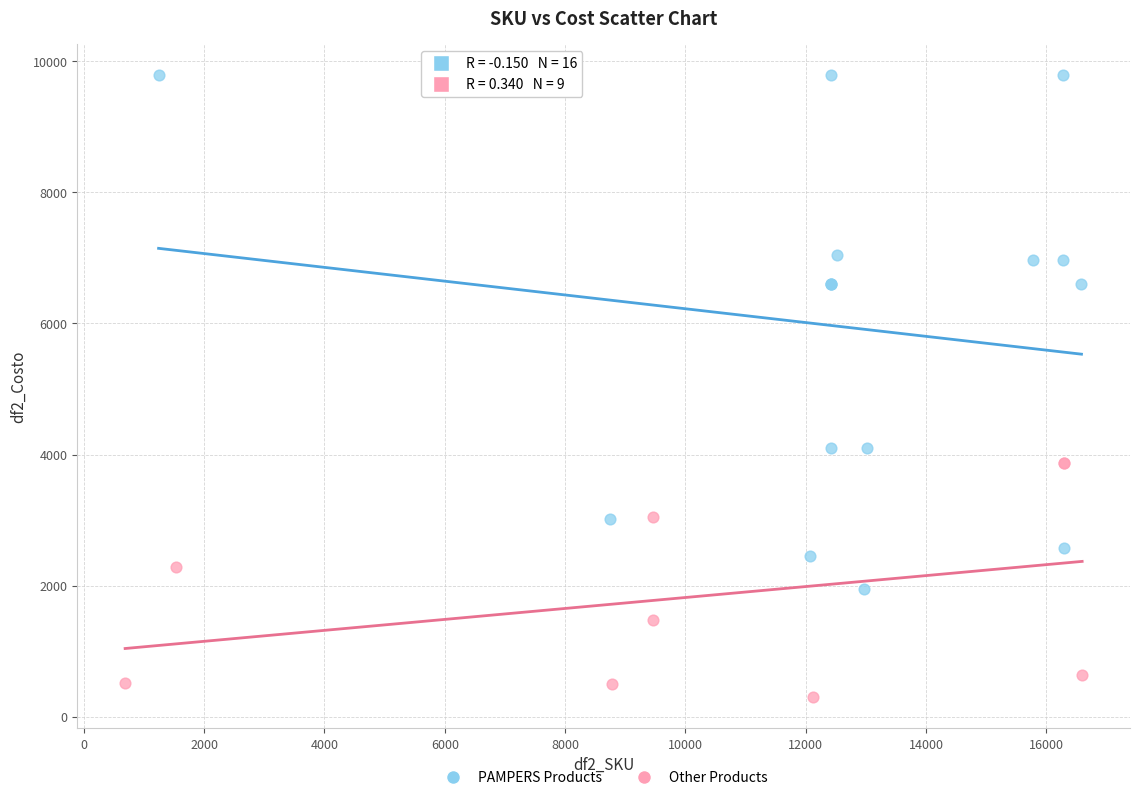

Which series contains the highest Y value?

PAMPERS Products